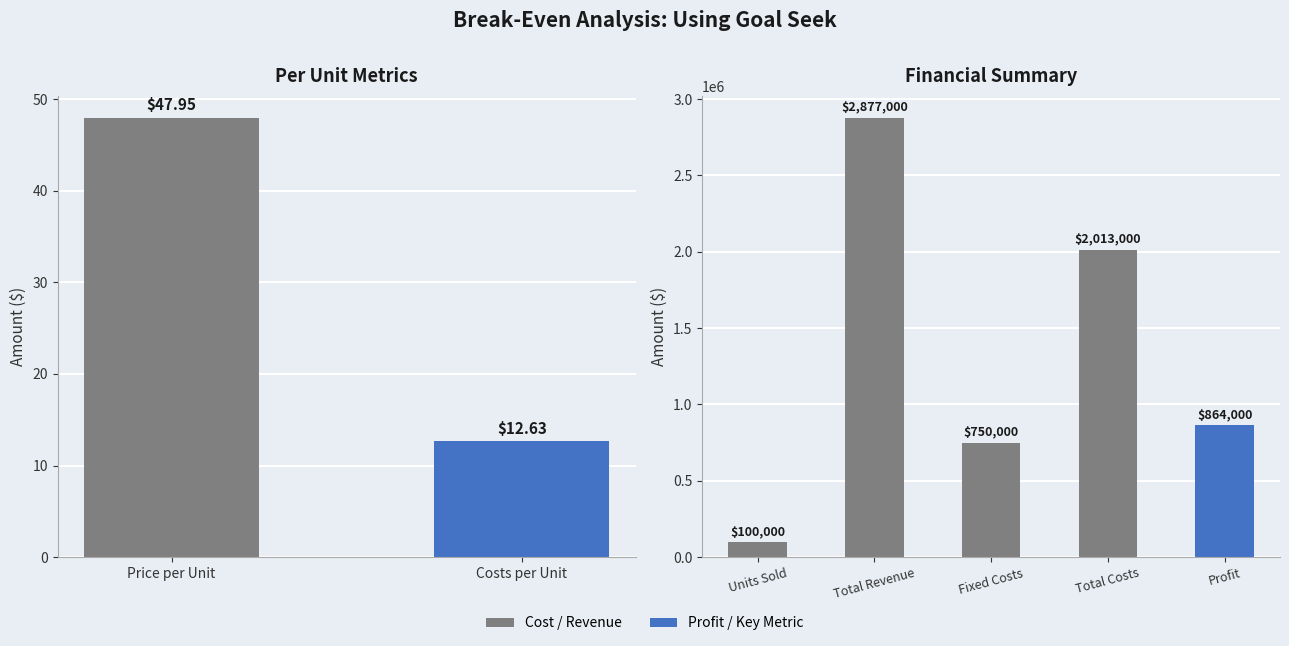

What is the value of the 2nd bar from the left?

2877000